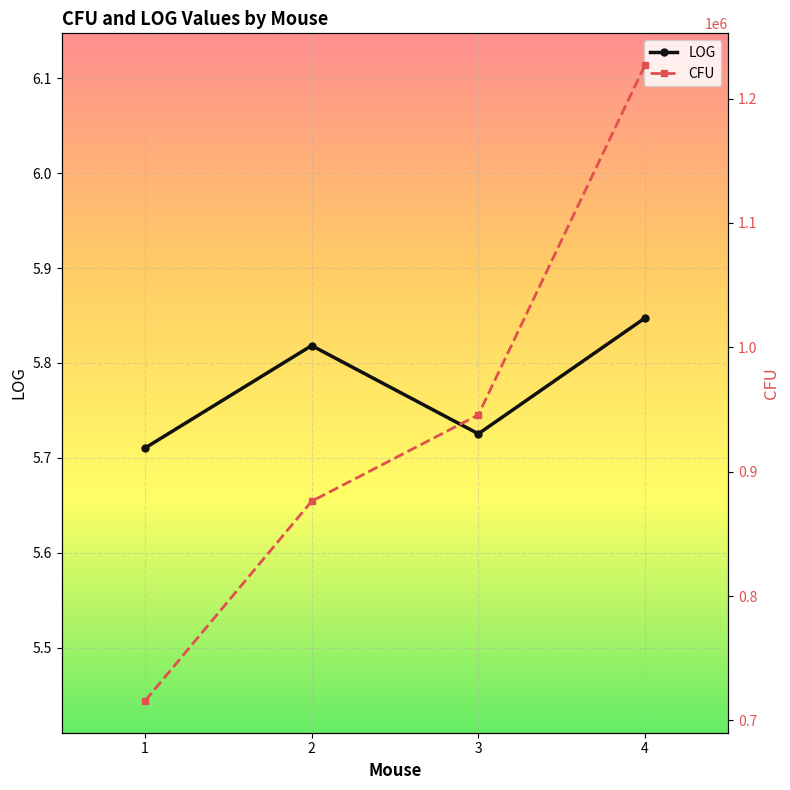

What is the minimum value shown in the chart?

5.7